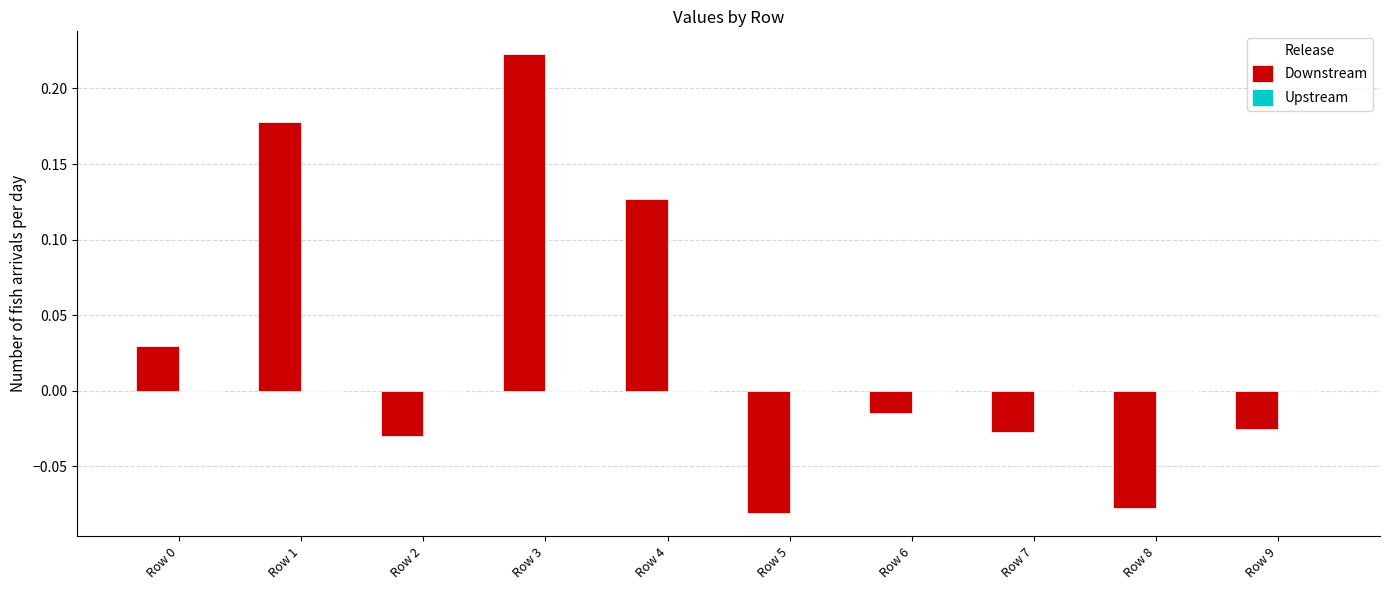

Is it true that the value at Row 1 is 0.3?

False